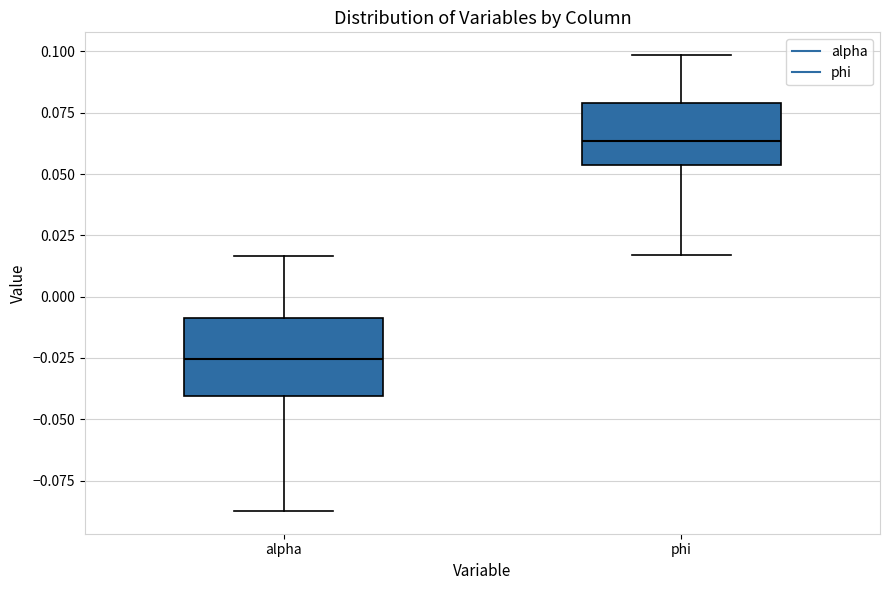

Reading left to right, transcribe this box plot: for each box, give where its median line is, the range the box spans, and where its two whiskers end, as read against the y-axis. The values are not printed on the chart, so give them approximately, as read against the axis.

alpha: median -0.025, box -0.040 to -0.010, whiskers -0.085 to 0.015
phi: median 0.065, box 0.055 to 0.080, whiskers 0.015 to 0.100